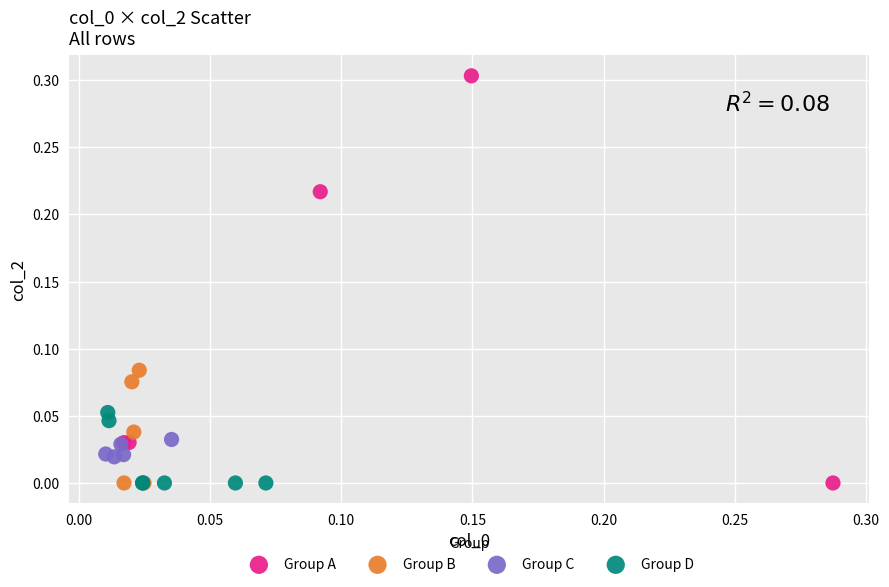

Which series has the largest Y range (max minus min)?

Group A